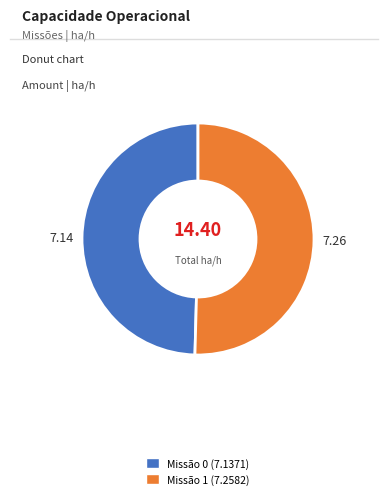

Is there a majority slice in this chart?

Yes